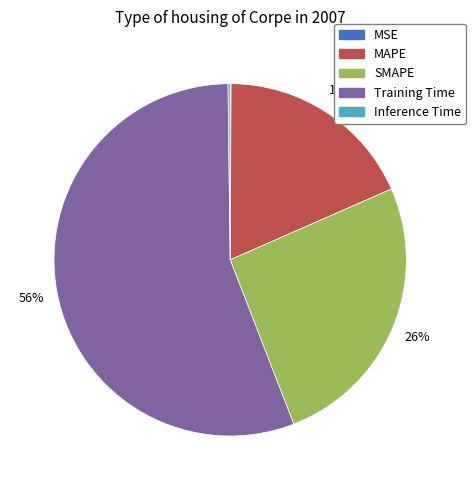

Is it true that SMAPE is 40% of the pie?

False